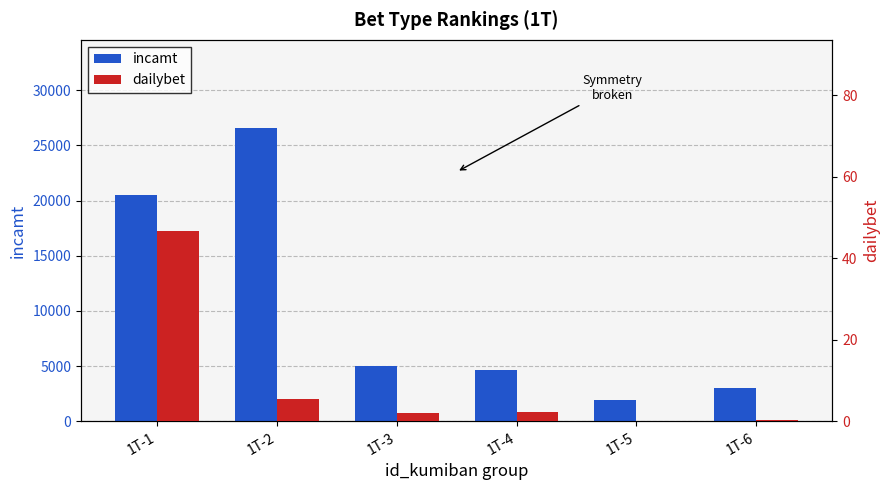

Reading left to right, extract all data points from this chart.

incamt: 1T-1=20514.0	1T-2=26584.0	1T-3=4975.0	1T-4=4618.0	1T-5=1940.0	1T-6=3024.0
dailybet: 1T-1=46.8	1T-2=5.5	1T-3=2.0	1T-4=2.2	1T-5=0.1	1T-6=0.4